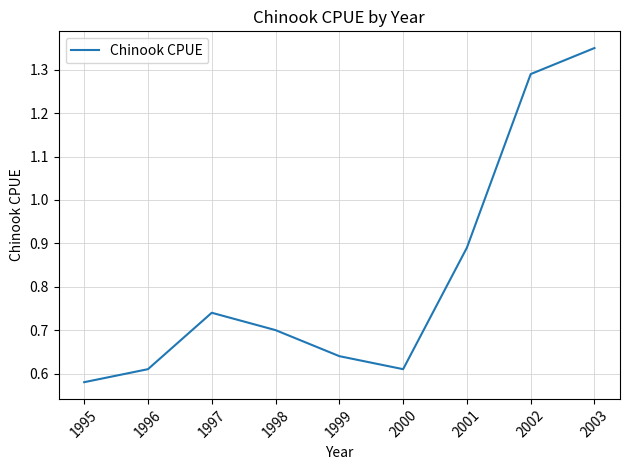

Is this an area chart (filled region under the line)?

No